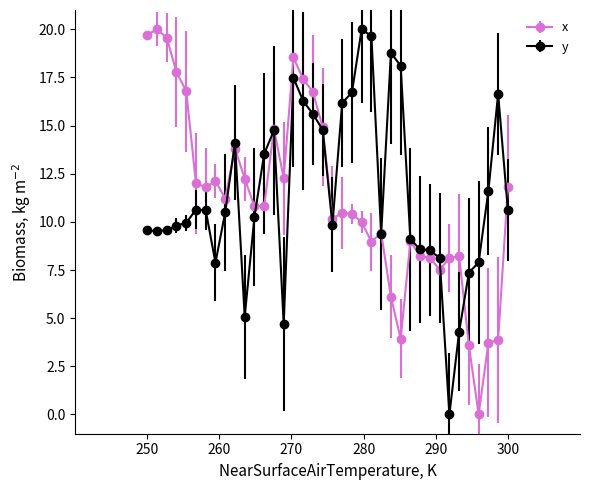

What is the highest value of the y series?

20.0